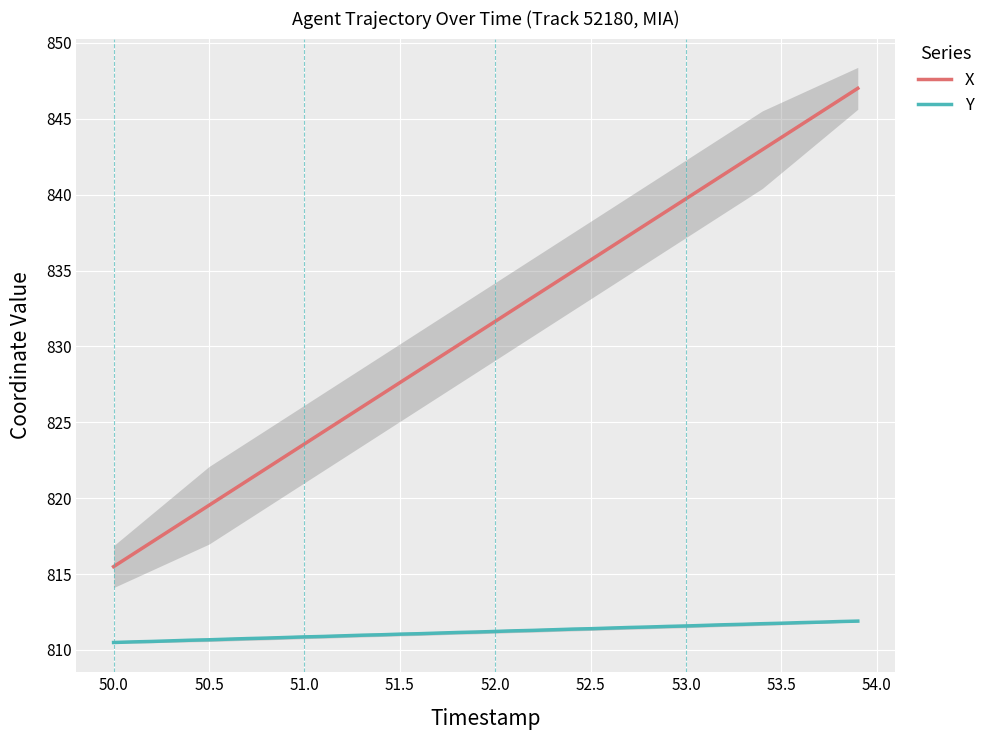

True or false: Y and X cross at least once.

False